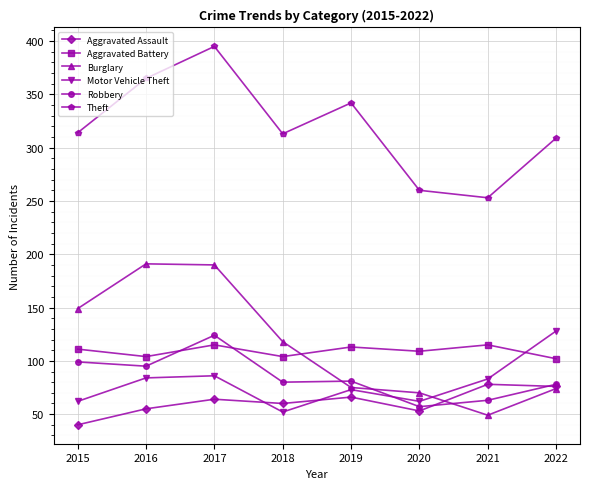

What is the highest value of the Robbery series?

124